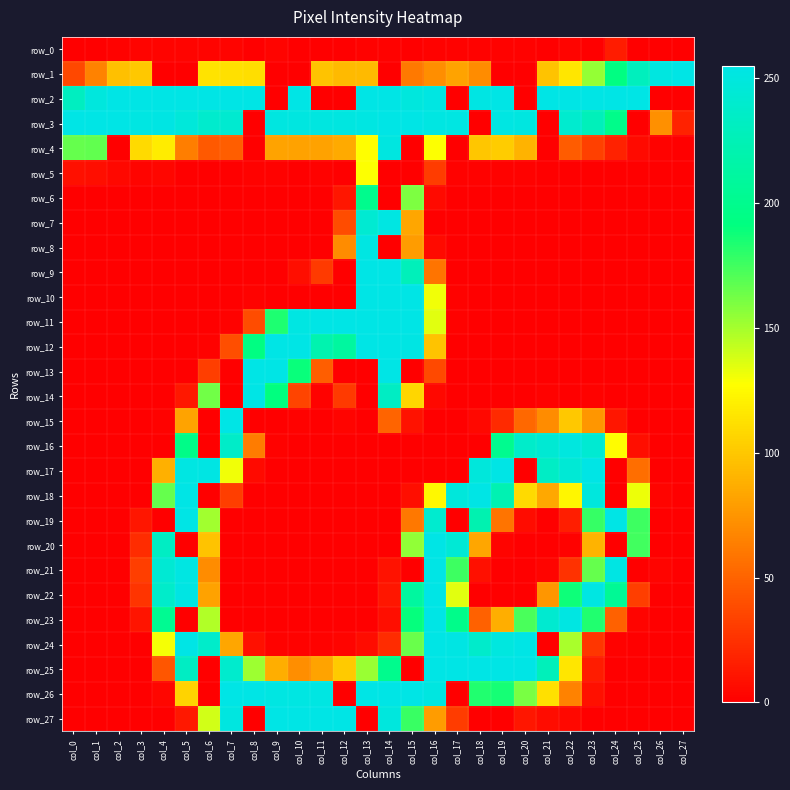

The value of row_24 at col_8 is 3. True or false?

False